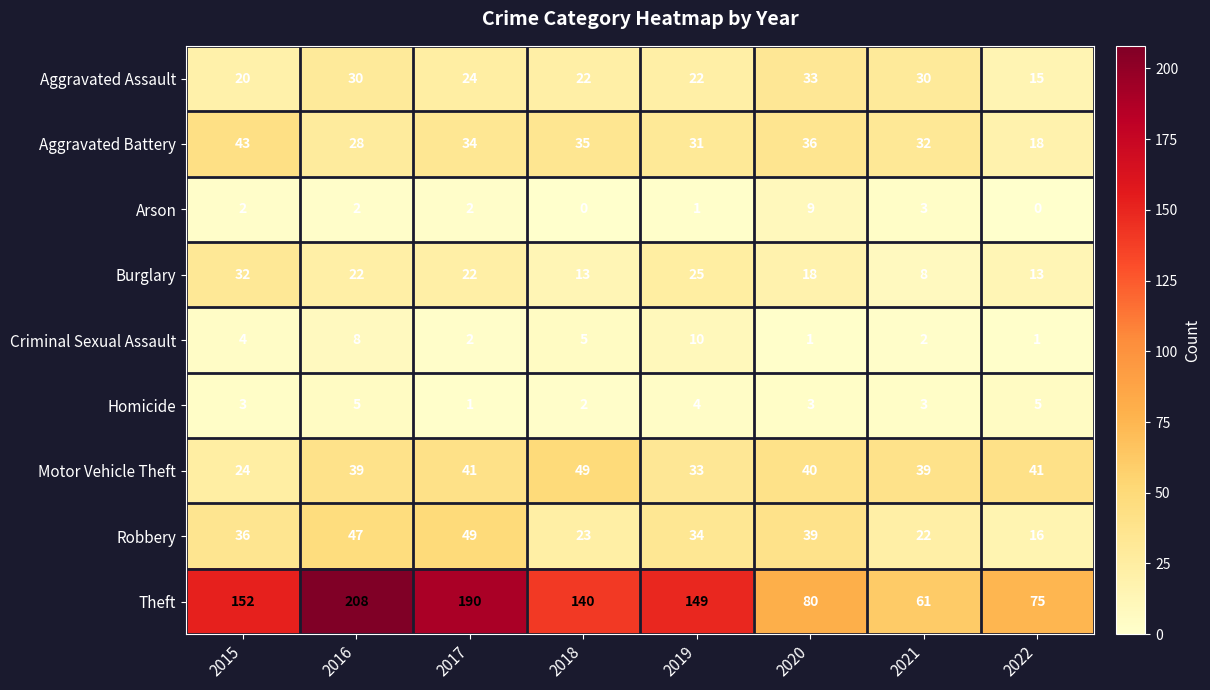

What is the total value across all series at 2022?

184